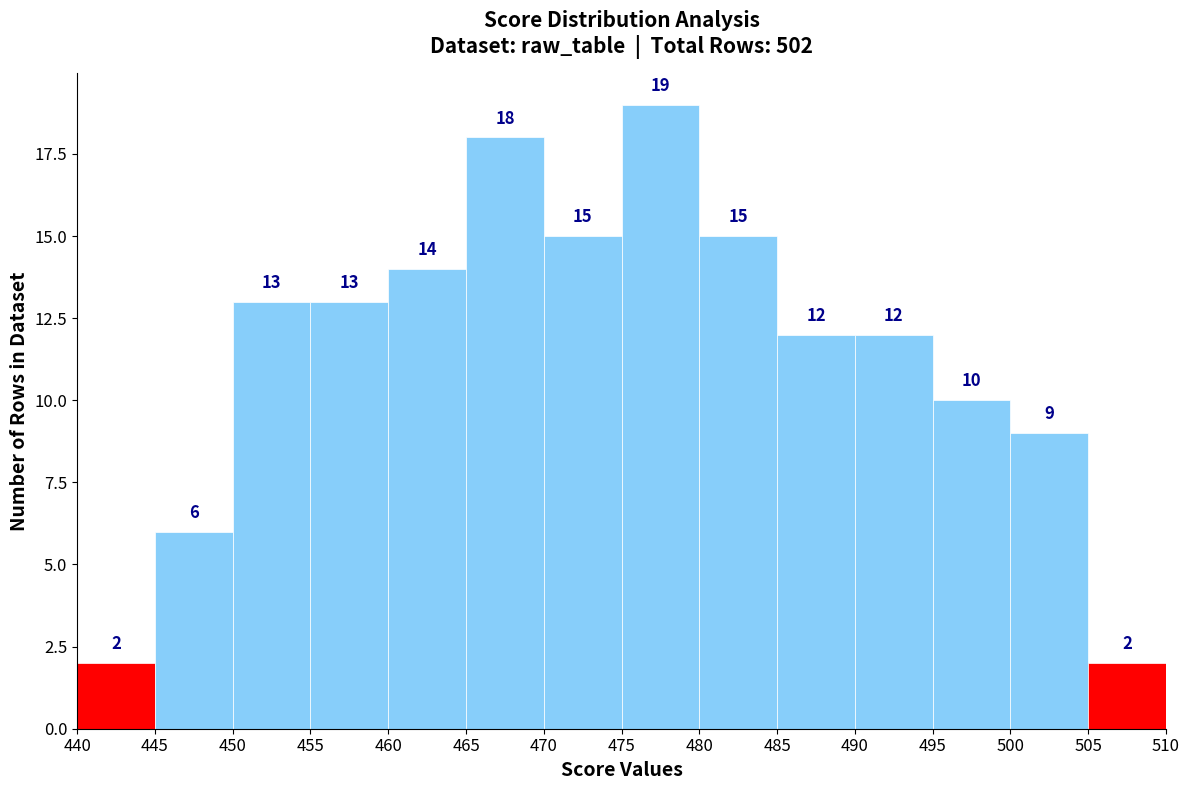

Which range on the x-axis has the tallest bar?

475 to 480